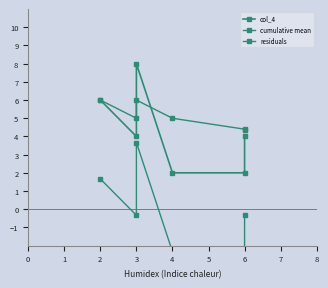

True or false: cumulative mean has a value of 7.1 at 6.

False